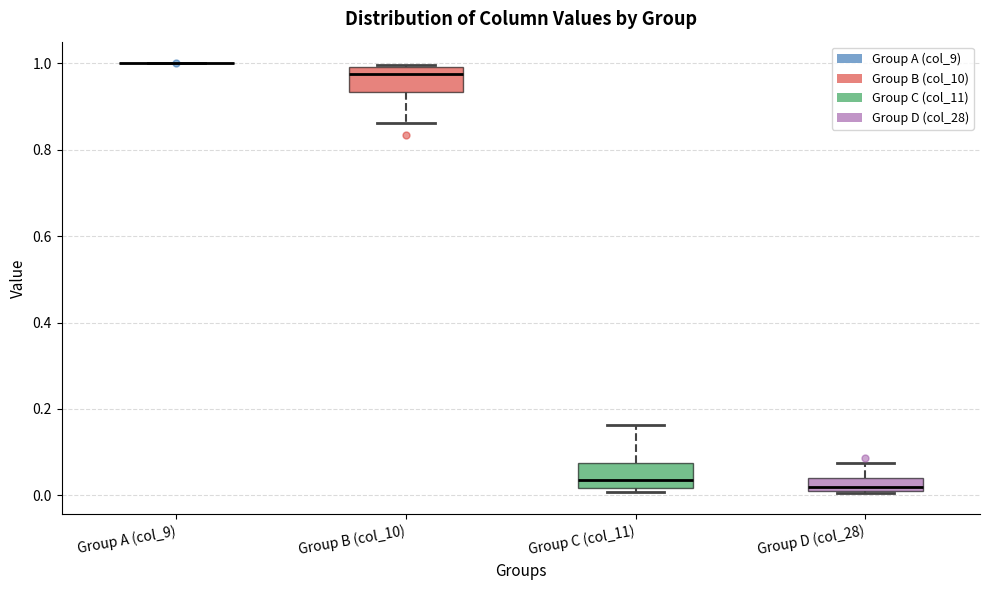

Reading left to right, transcribe this box plot: for each box, give where its median line is, the range the box spans, and where its two whiskers end, as read against the y-axis. The values are not printed on the chart, so give them approximately, as read against the axis.

Group A (col_9): box collapsed to a line at 1.00, whiskers 1.00 to 1.00
Group B (col_10): median 0.98, box 0.94 to 1.00, whiskers 0.86 to 1.00
Group C (col_11): median 0.04, box 0.02 to 0.08, whiskers 0.00 to 0.16
Group D (col_28): median 0.02 (just above the box's lower edge), box 0.02 to 0.04, whiskers 0.00 to 0.08